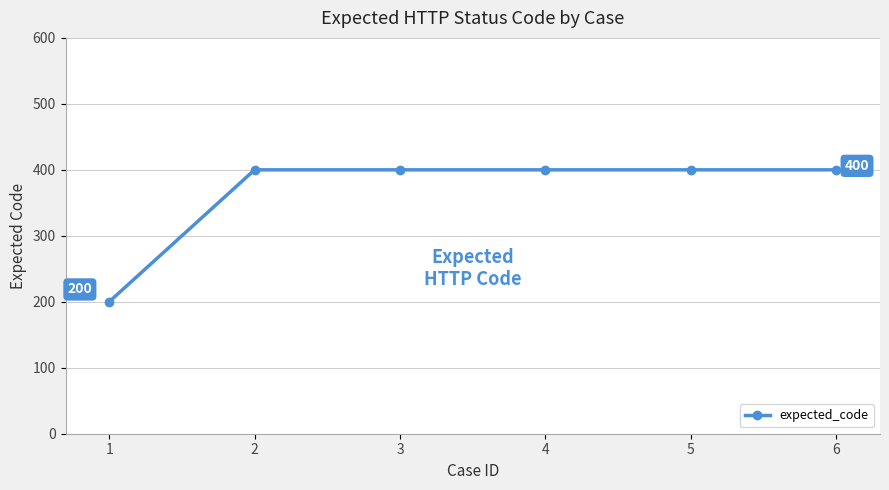

What is the approximate value at 1?

200